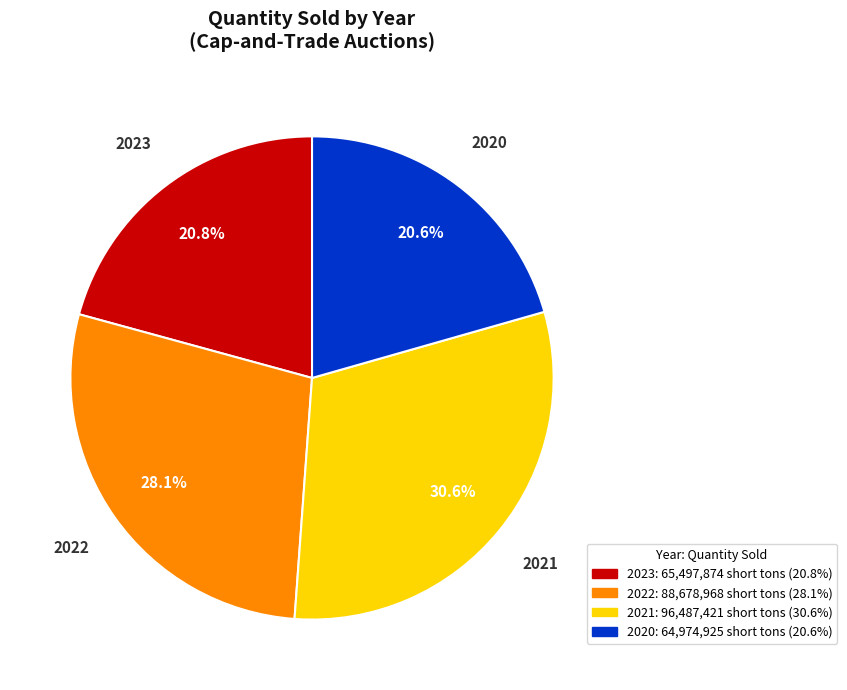

Is there a majority slice in this chart?

No